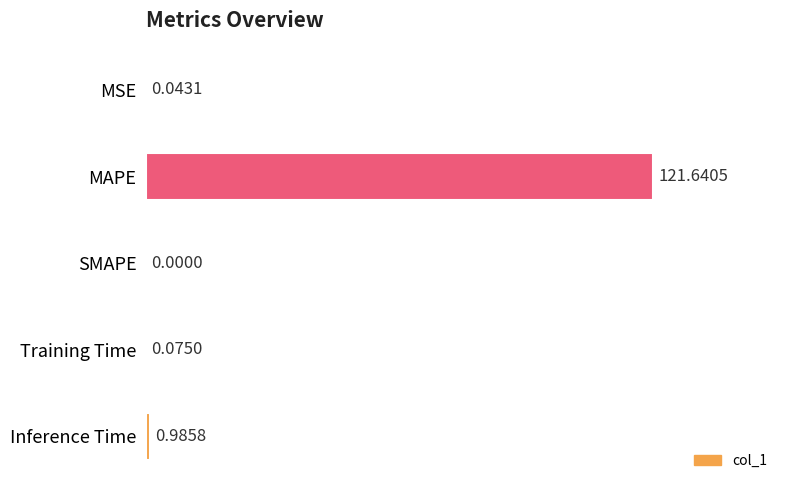

At which label is the value closest to 60?

Inference Time